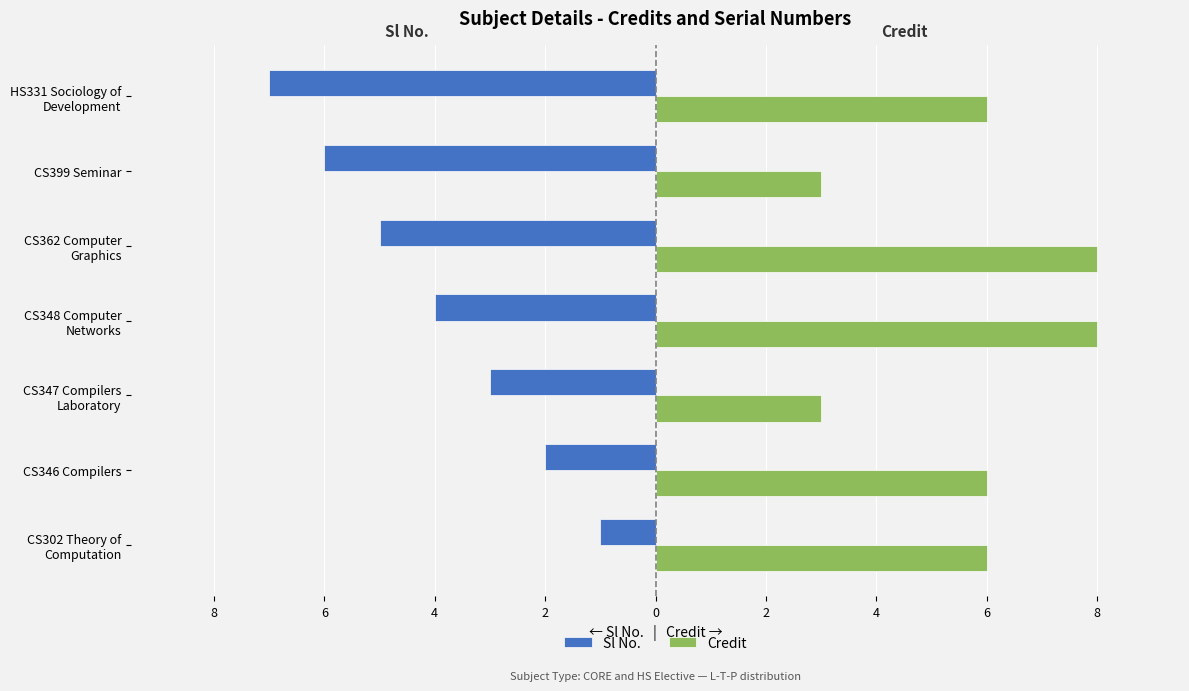

What are all the series names shown in the legend?

Sl No., Credit